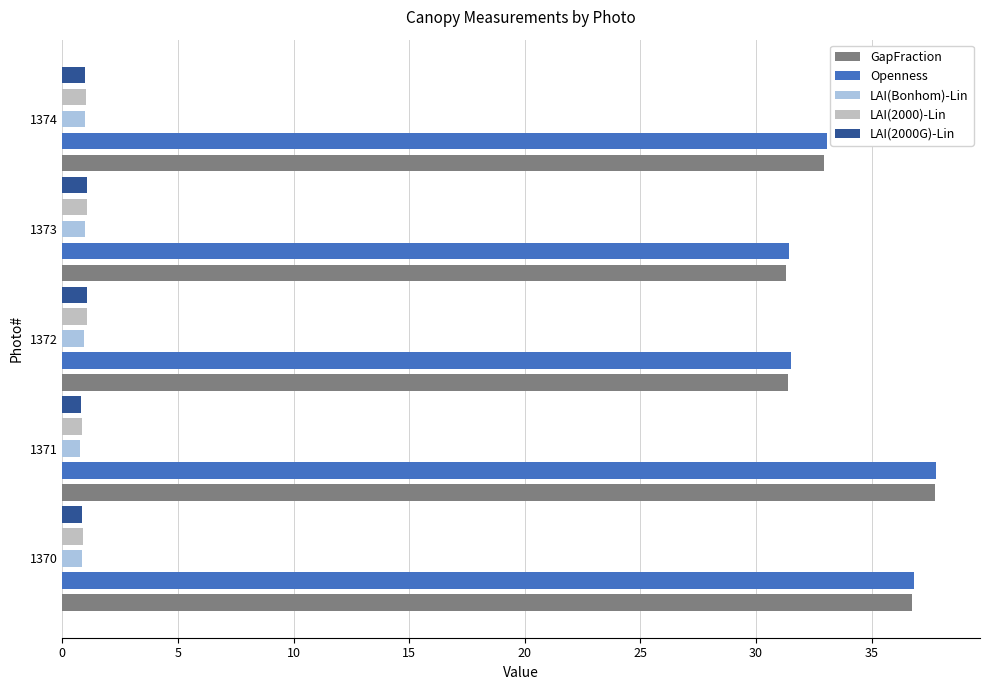

What is the minimum value shown in the chart?

0.8